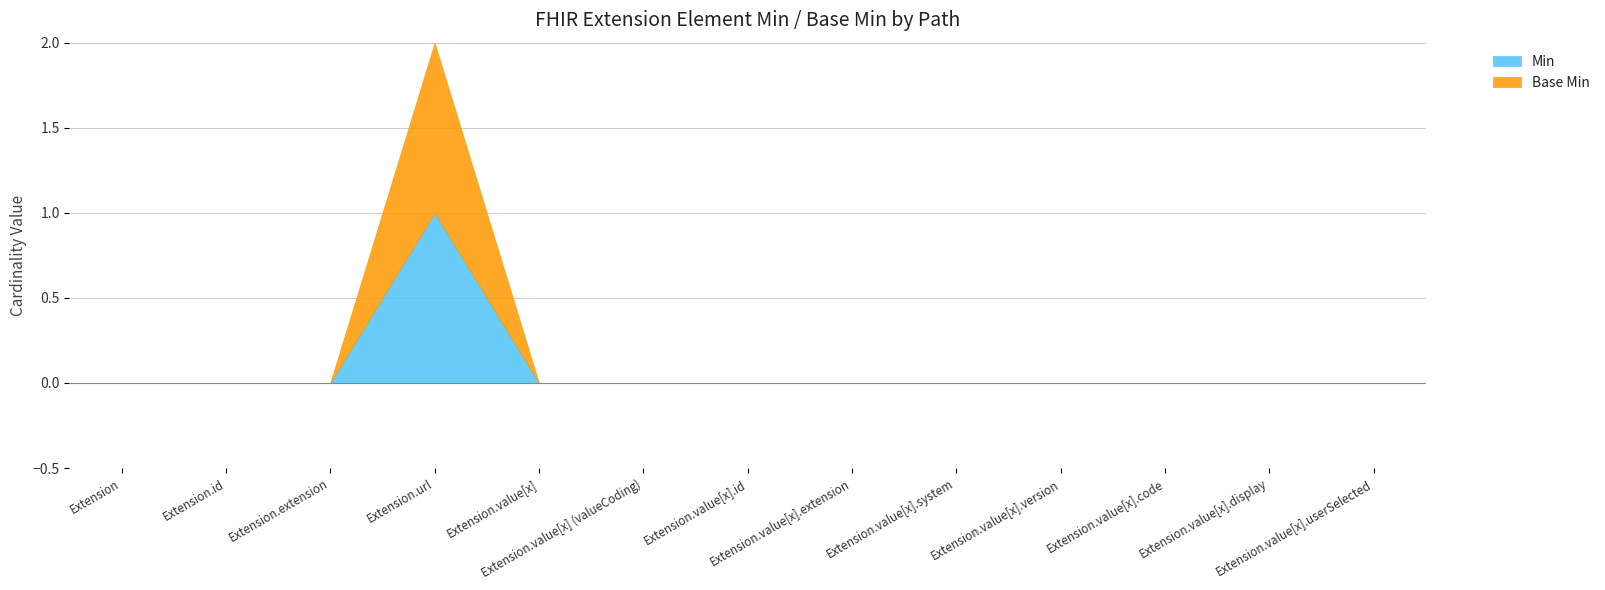

What is the difference between the Base Min values at Extension.value[x].id and Extension.url?

1